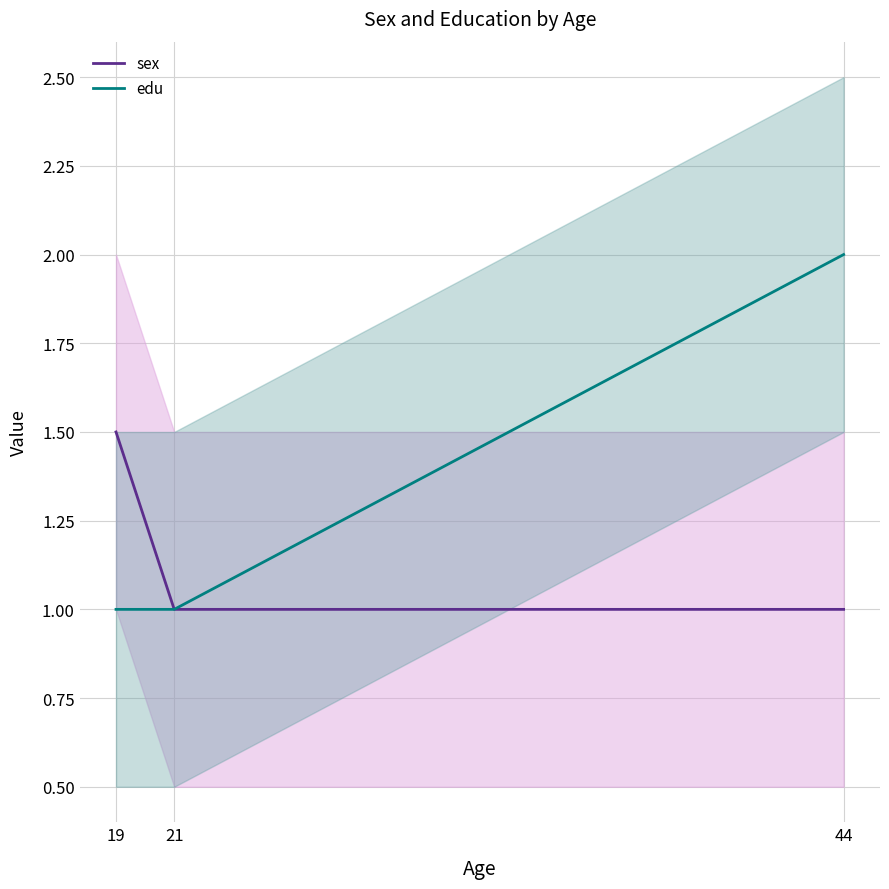

At which category does the chart reach its minimum across all series?

21